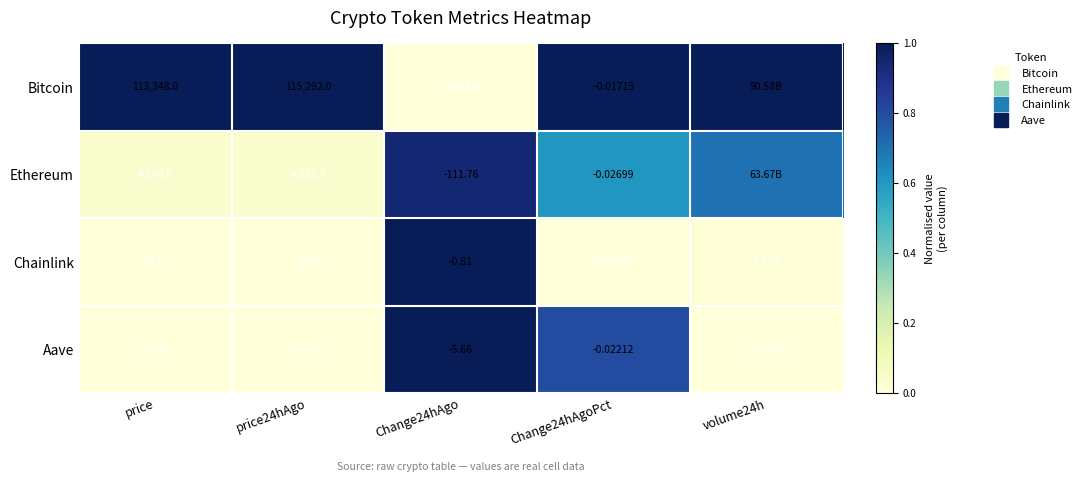

What is the maximum value for Ethereum?

0.9